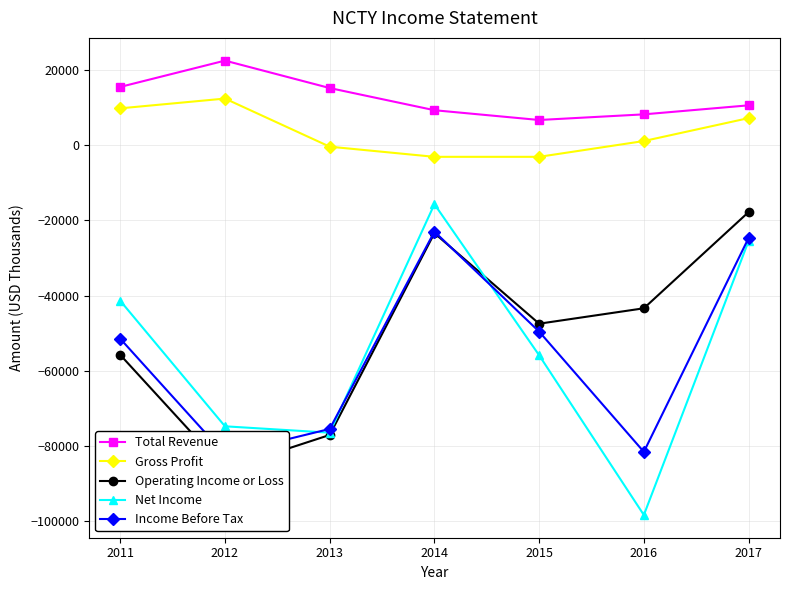

Count the number of categories in the chart.

7